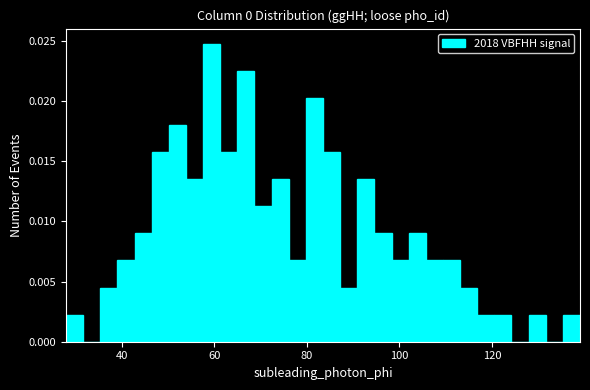

Around what value on the x-axis is the tallest bar? Give the approximate position of its centre, as read against the axis.

60